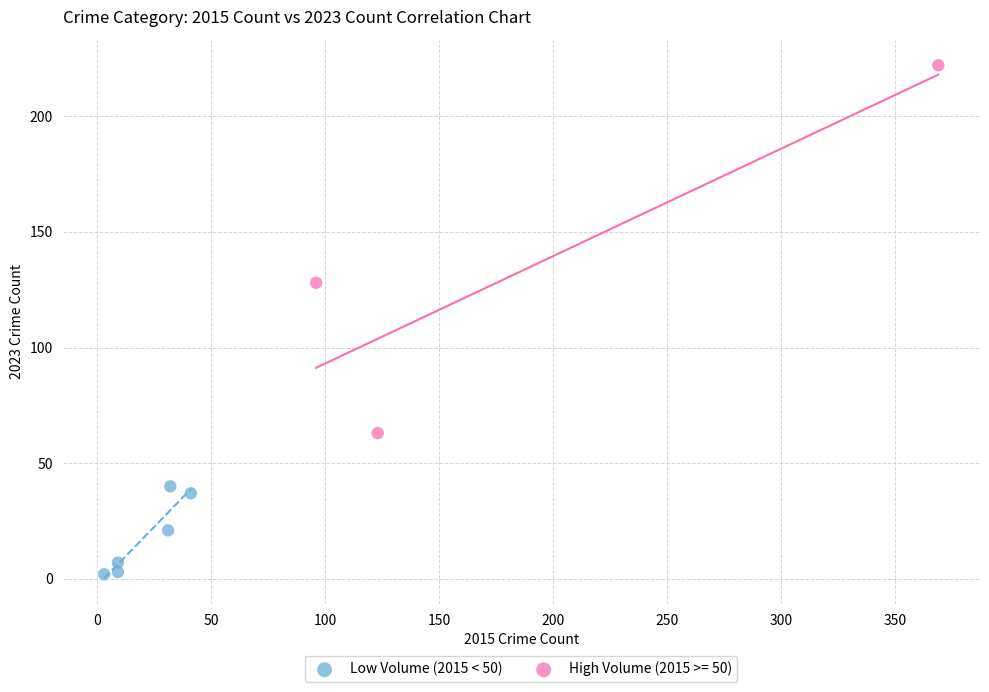

Which series has the widest spread of Y values?

High Volume (2015 >= 50)